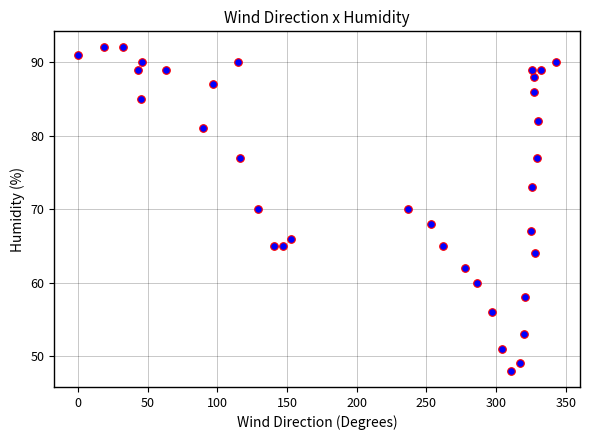

What is the range of X values (max minus min)?

343